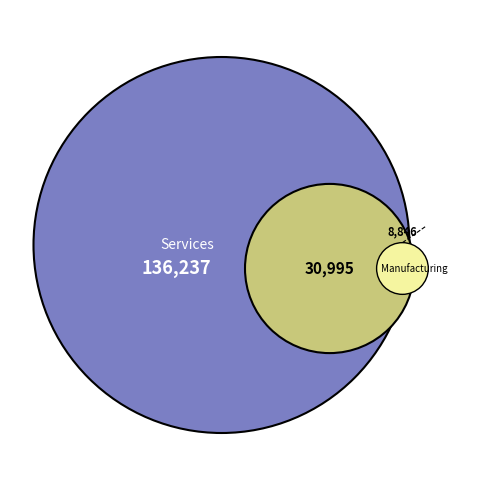

Is it true that Services is 92% of the pie?

False